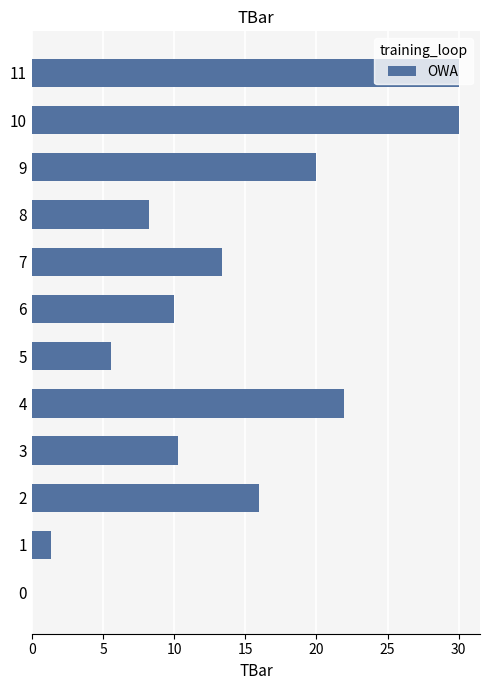

Are the bars horizontal?

Yes